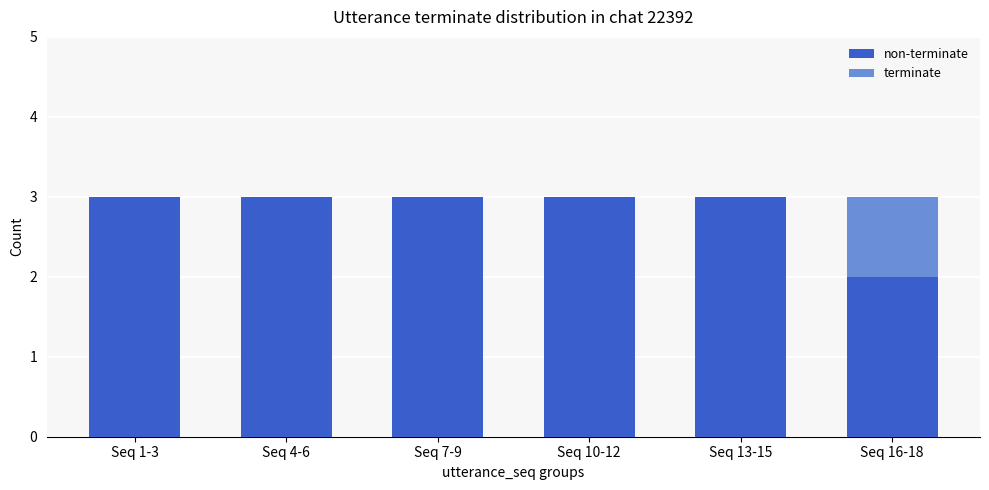

What is the total value across all series at Seq 13-15?

3